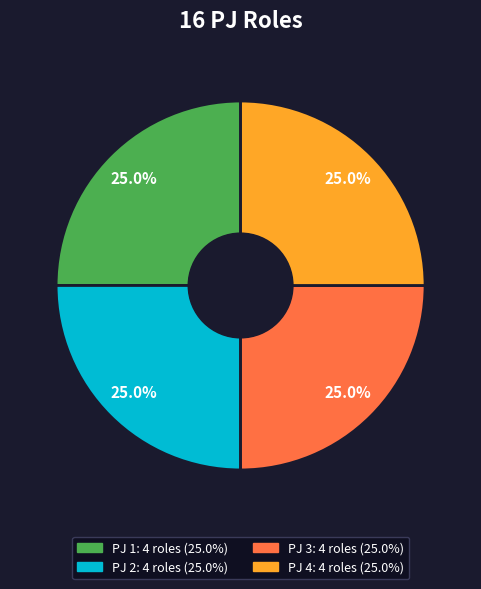

Is there any slice that represents more than half of the pie?

No